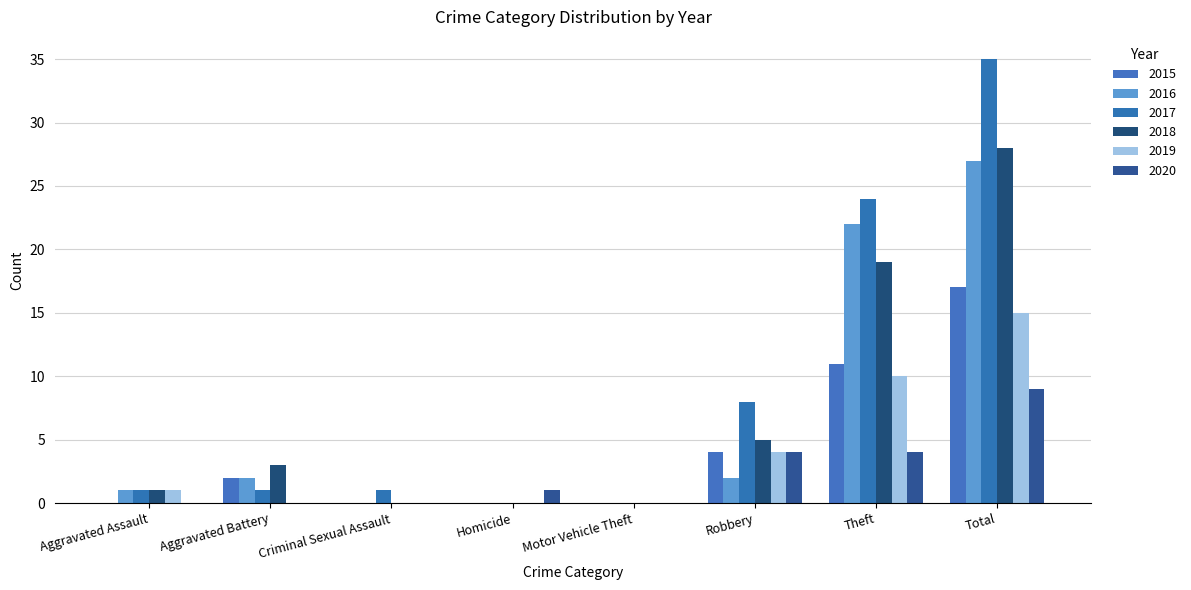

Between Aggravated Assault and Robbery, which series saw the biggest shift?

2017